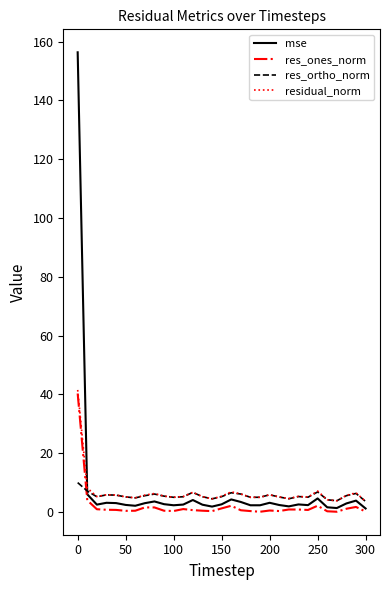

What is the greatest value displayed?

156.4